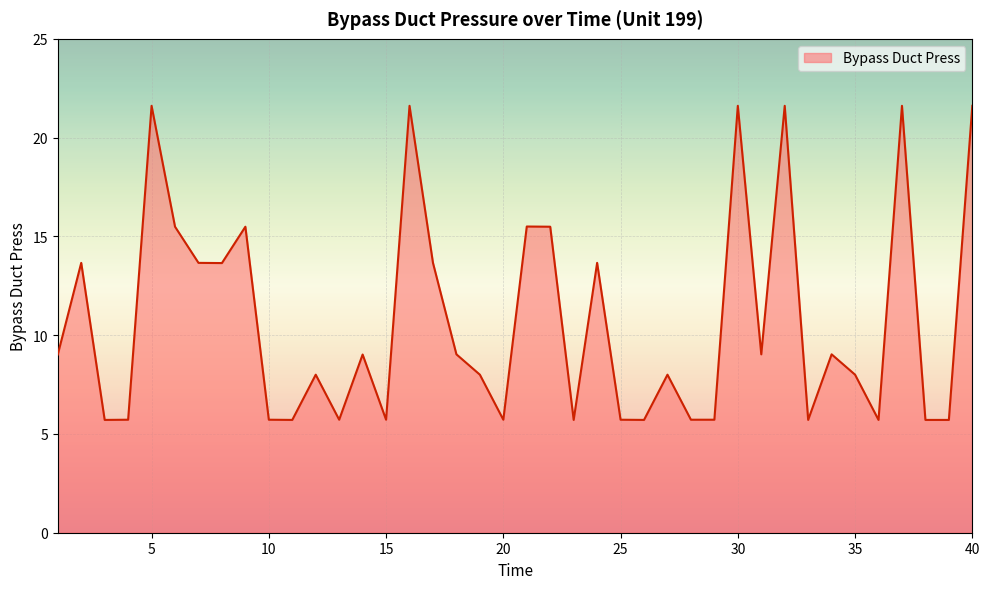

What is the smallest value displayed?

5.7